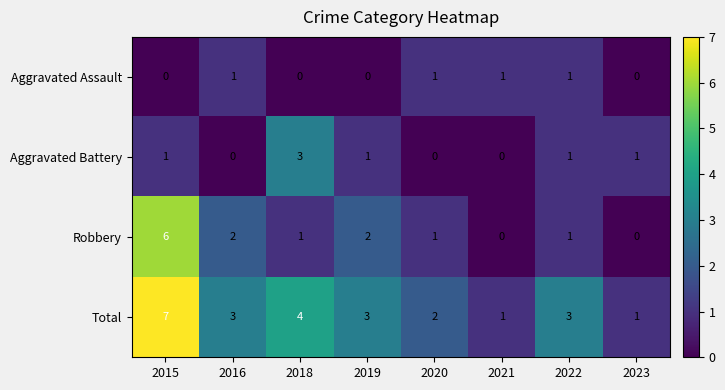

What is the total value across all series at 2015?

14